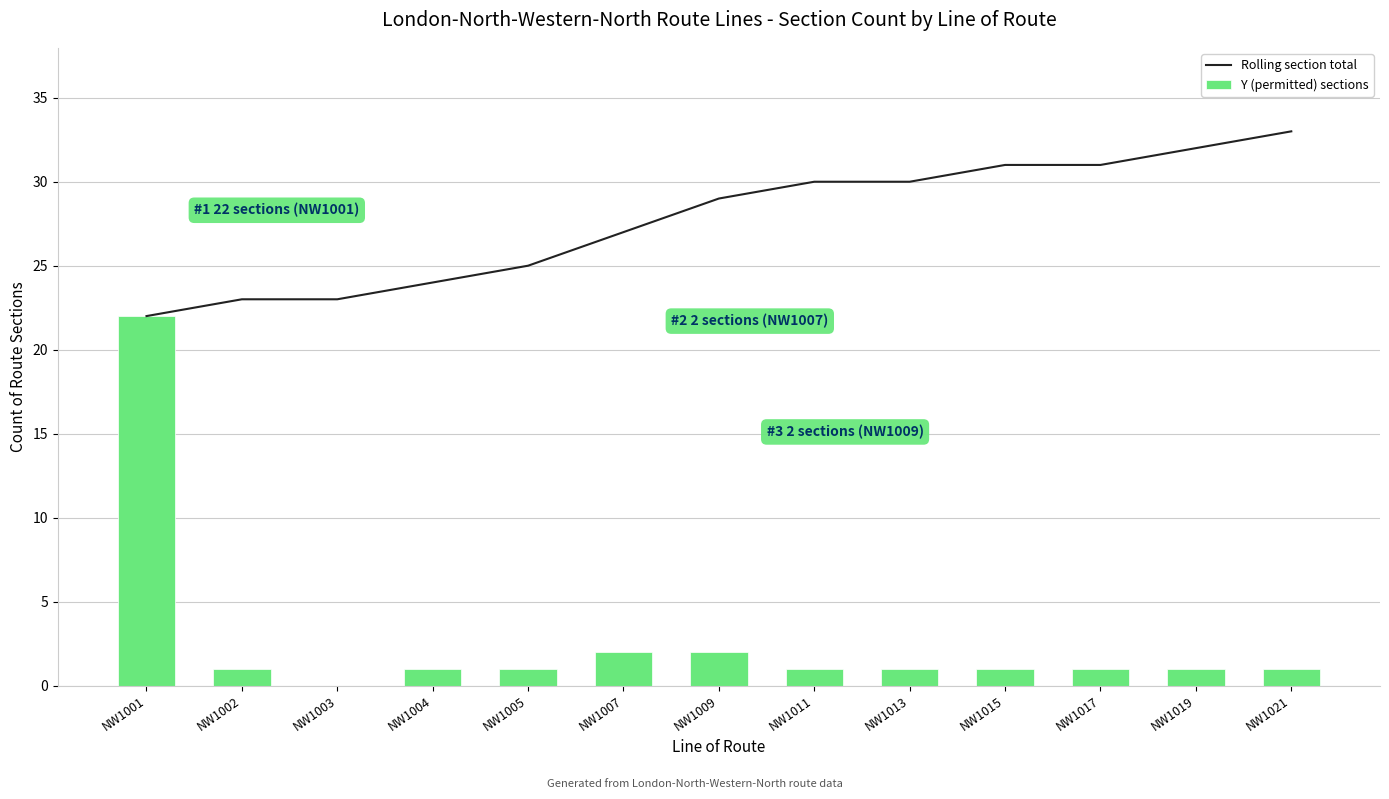

Between NW1011 and NW1019, which series saw the biggest shift?

Rolling section total